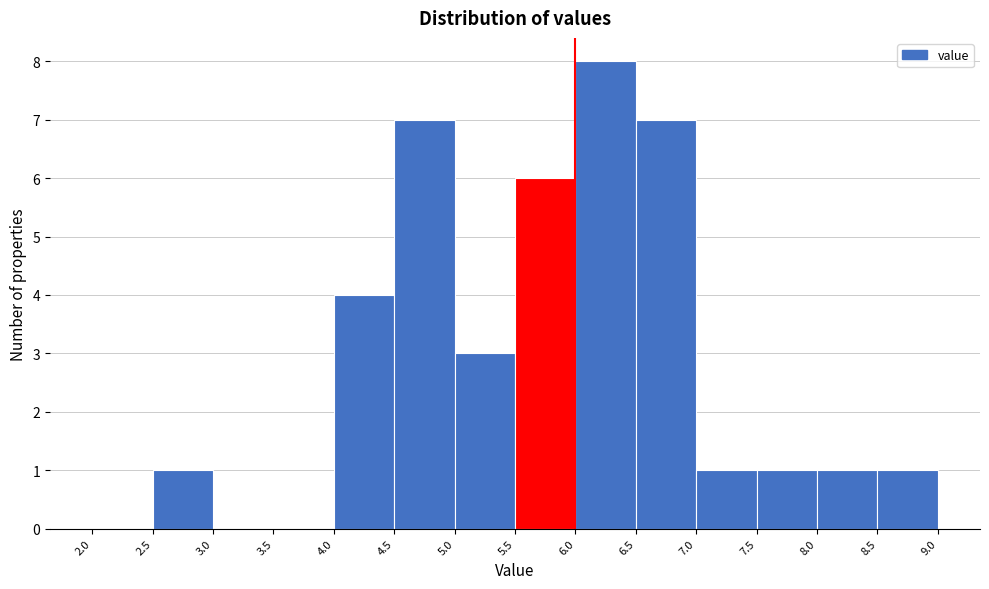

Reading left to right, transcribe this chart: for each bar, give the range it covers on the x-axis and its height. The values are not printed on the chart, so give them approximately, as read against the axis.

2.0 to 2.5: 0
2.5 to 3.0: 1
3.0 to 3.5: 0
3.5 to 4.0: 0
4.0 to 4.5: 4
4.5 to 5.0: 7
5.0 to 5.5: 3
5.5 to 6.0: 6
6.0 to 6.5: 8
6.5 to 7.0: 7
7.0 to 7.5: 1
7.5 to 8.0: 1
8.0 to 8.5: 1
8.5 to 9.0: 1